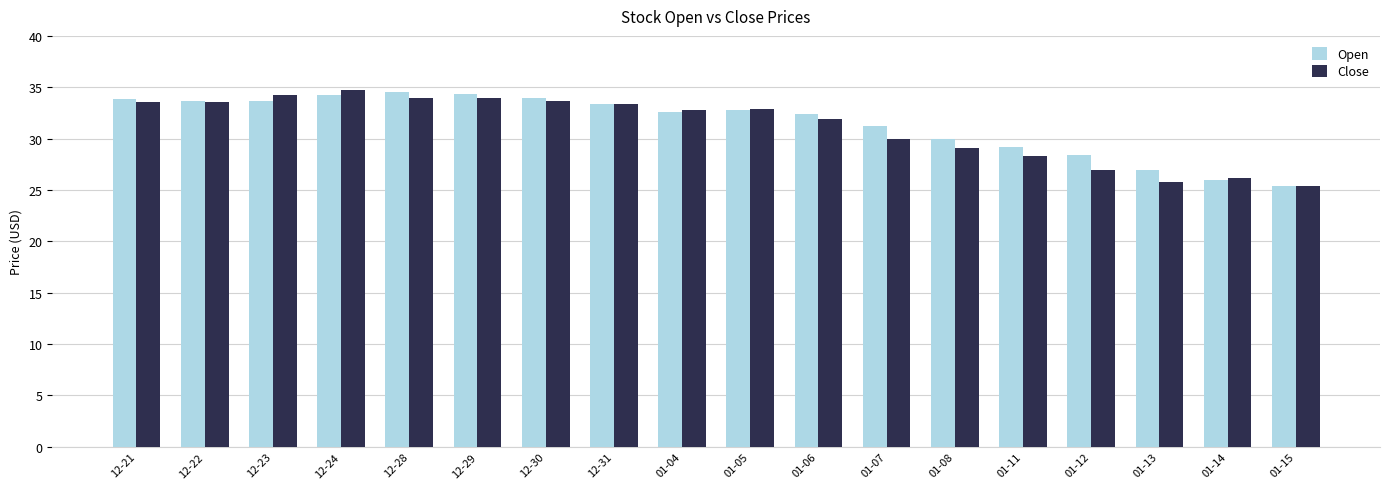

The Close series shows 27.0 at 01-12. True or false?

True